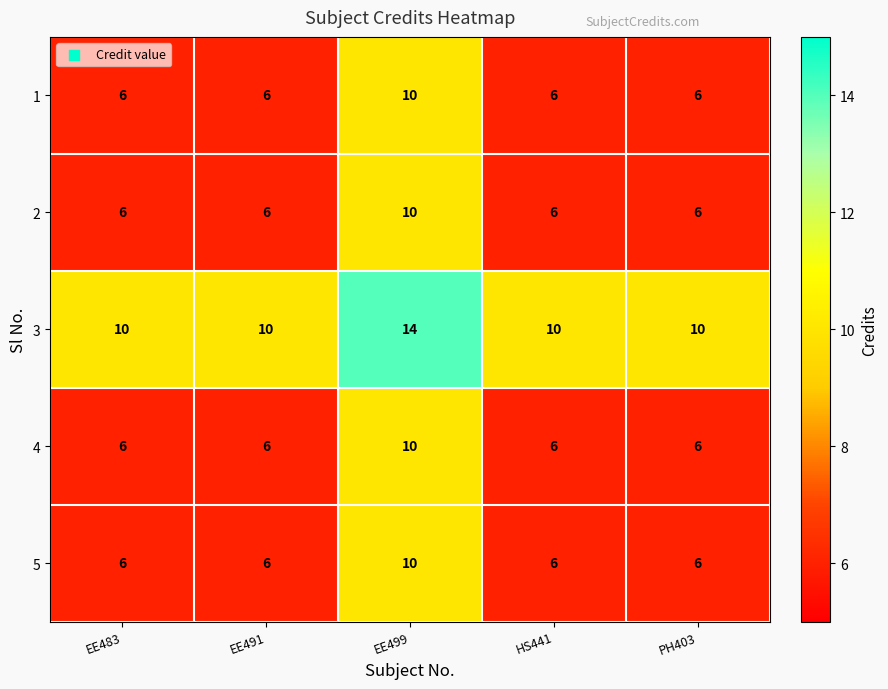

Which label corresponds to the largest value in the chart?

EE499